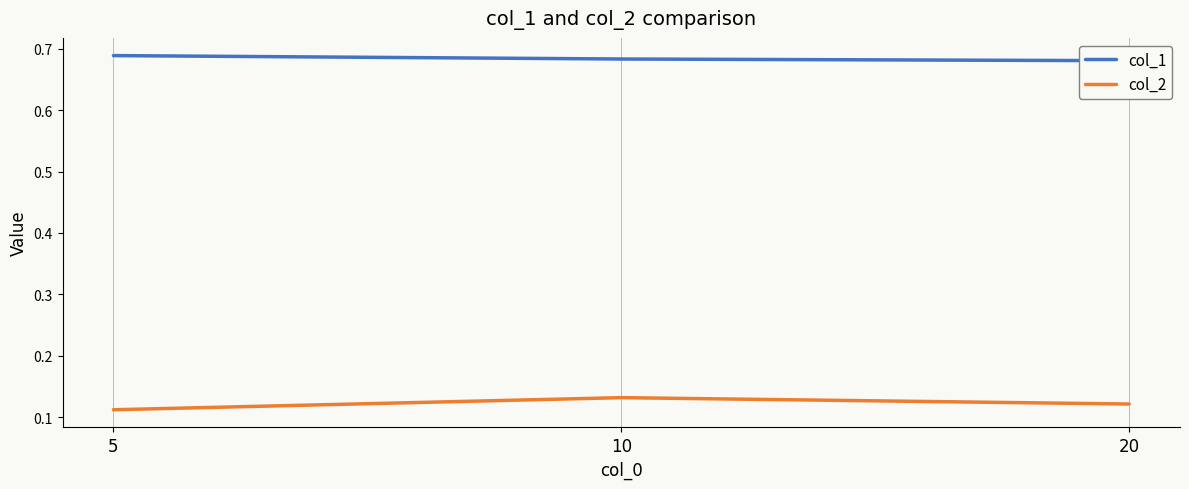

What is the average value of the col_1 series?

0.7